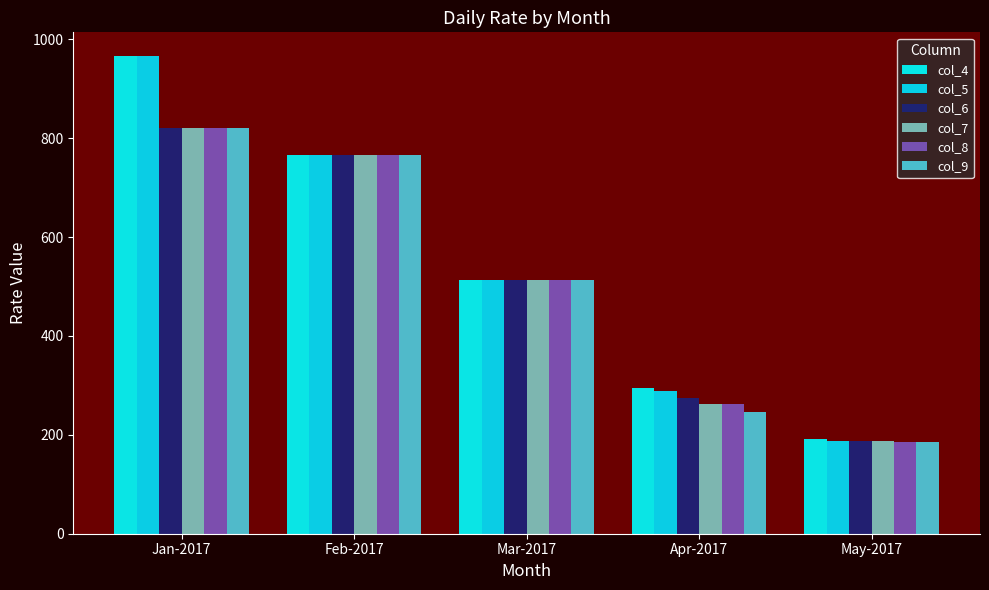

List the labels in order of col_8 value, largest first.

Jan-2017, Feb-2017, Mar-2017, Apr-2017, May-2017